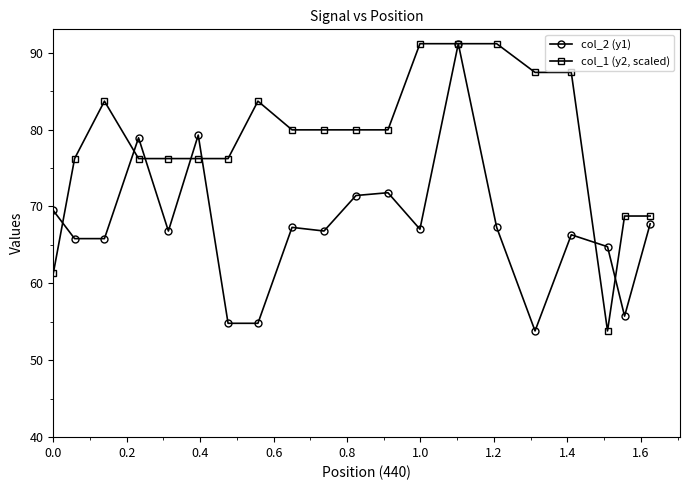

How many data points does each series have?

20